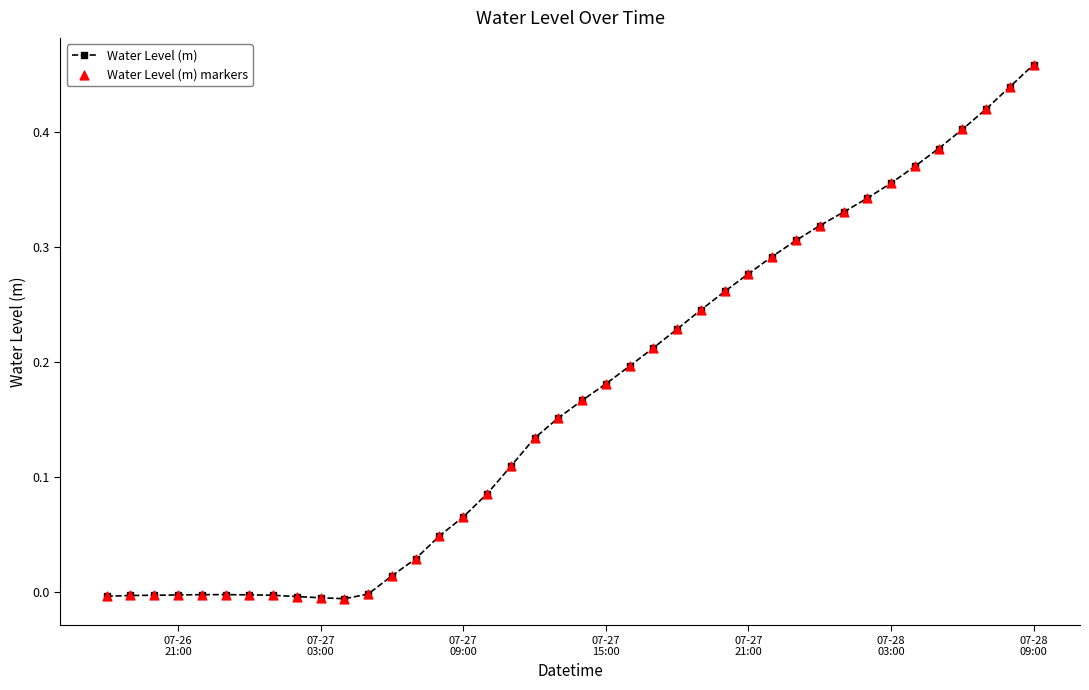

True or false: the data has more than 0 interior local peaks.

True